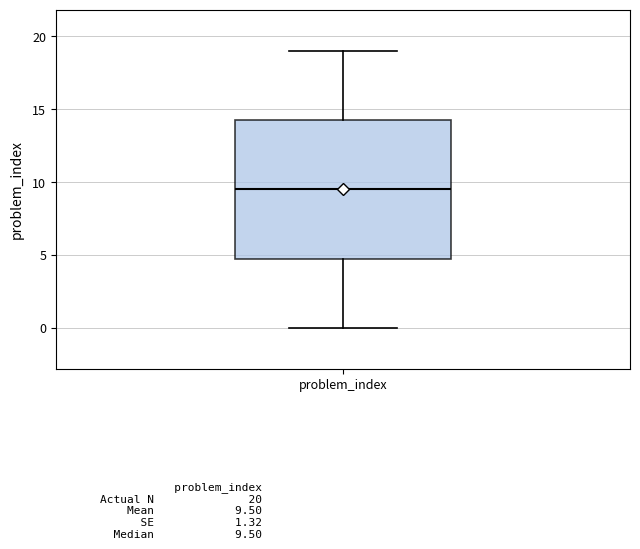

Read this box plot against the y-axis: the position of the median line, the range covered by the box, and the ends of both whiskers. The values are not printed on the chart, so give them approximately, as read against the axis.

median 9.5, box 5.0 to 14.5, whiskers 0.0 to 19.0